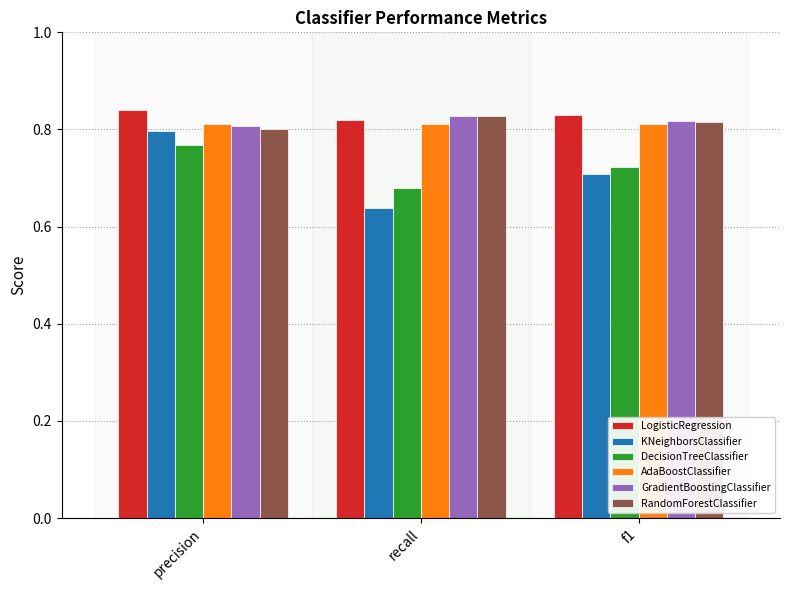

What is the label of the 2nd bar from the right?

recall